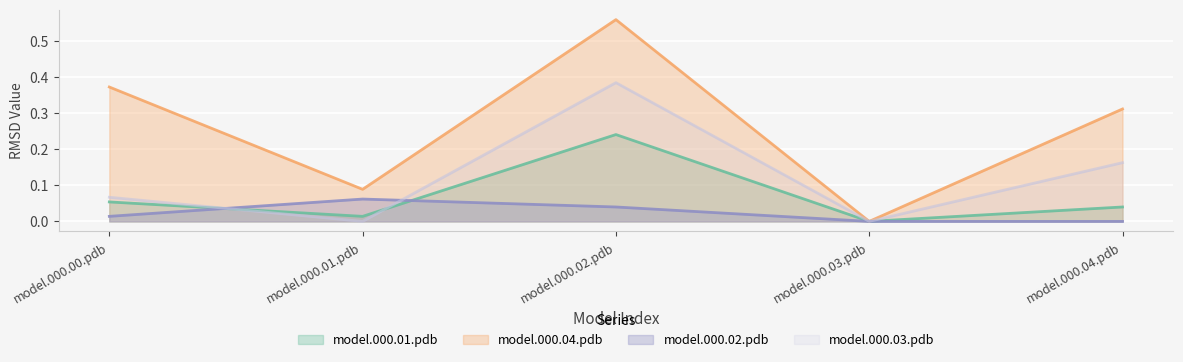

Which series changed the most between model.000.00.pdb and model.000.01.pdb?

model.000.04.pdb